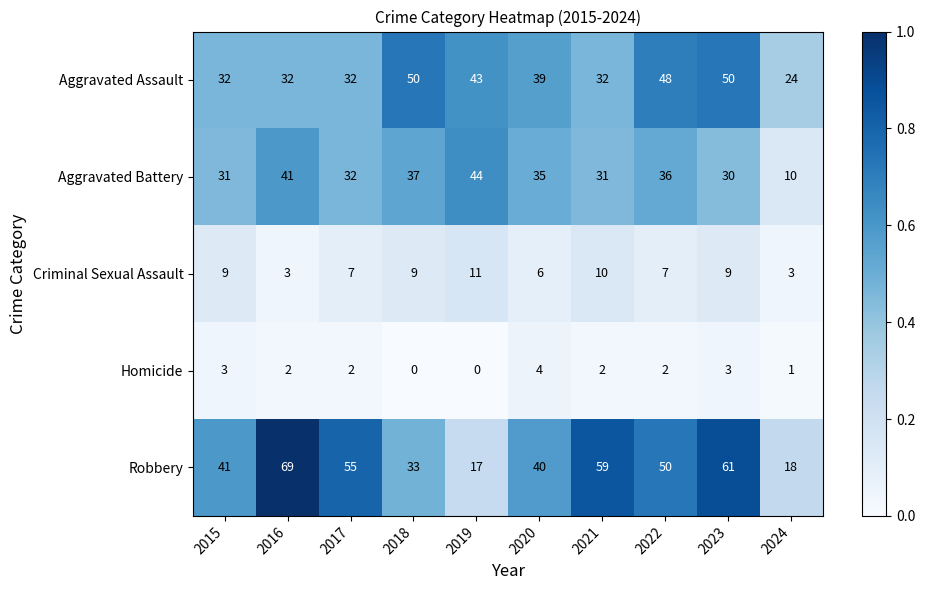

Rank the series at 2021 from lowest to highest value.

Homicide, Criminal Sexual Assault, Aggravated Battery, Aggravated Assault, Robbery